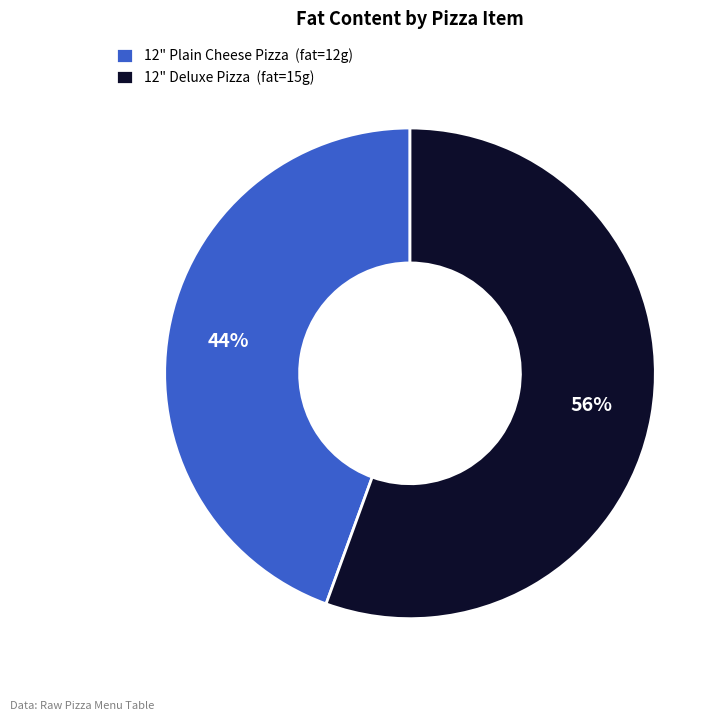

Is there a majority slice in this chart?

Yes